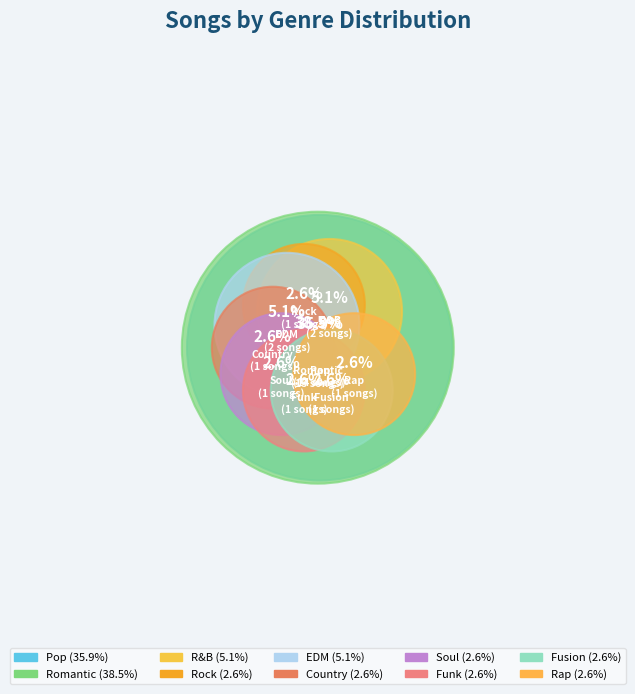

Does Pop account for over 50% of the chart?

No